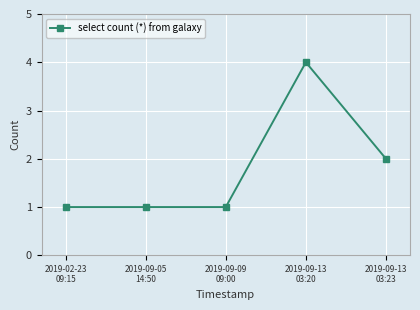

What is the sum of all values?

9